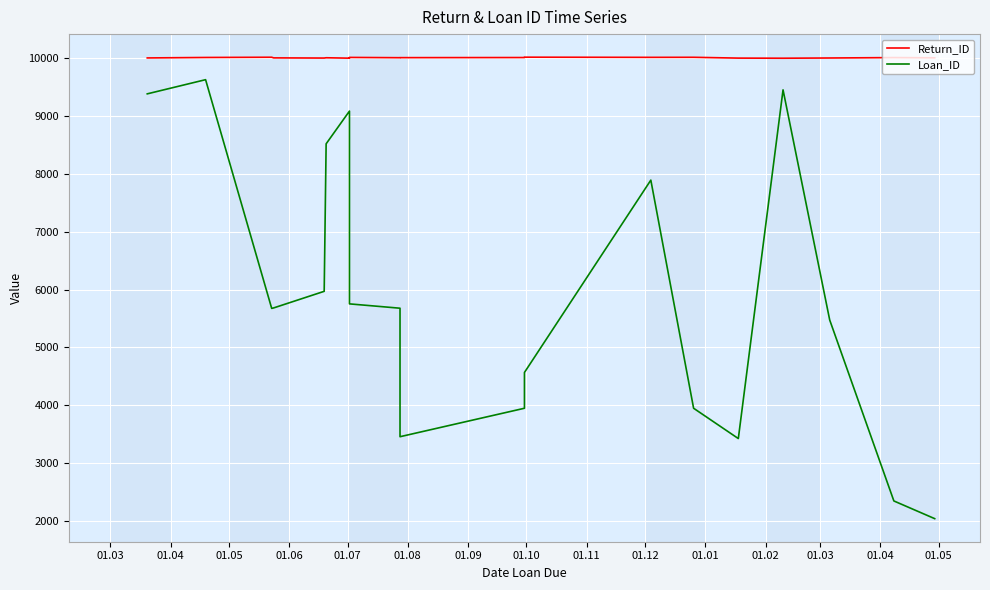

Does the chart display data point markers on the line(s)?

No